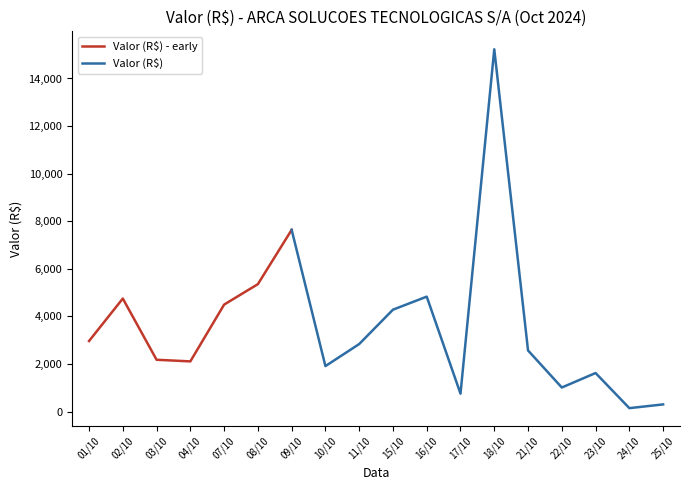

True or false: the data has more than 2 interior local peaks.

True